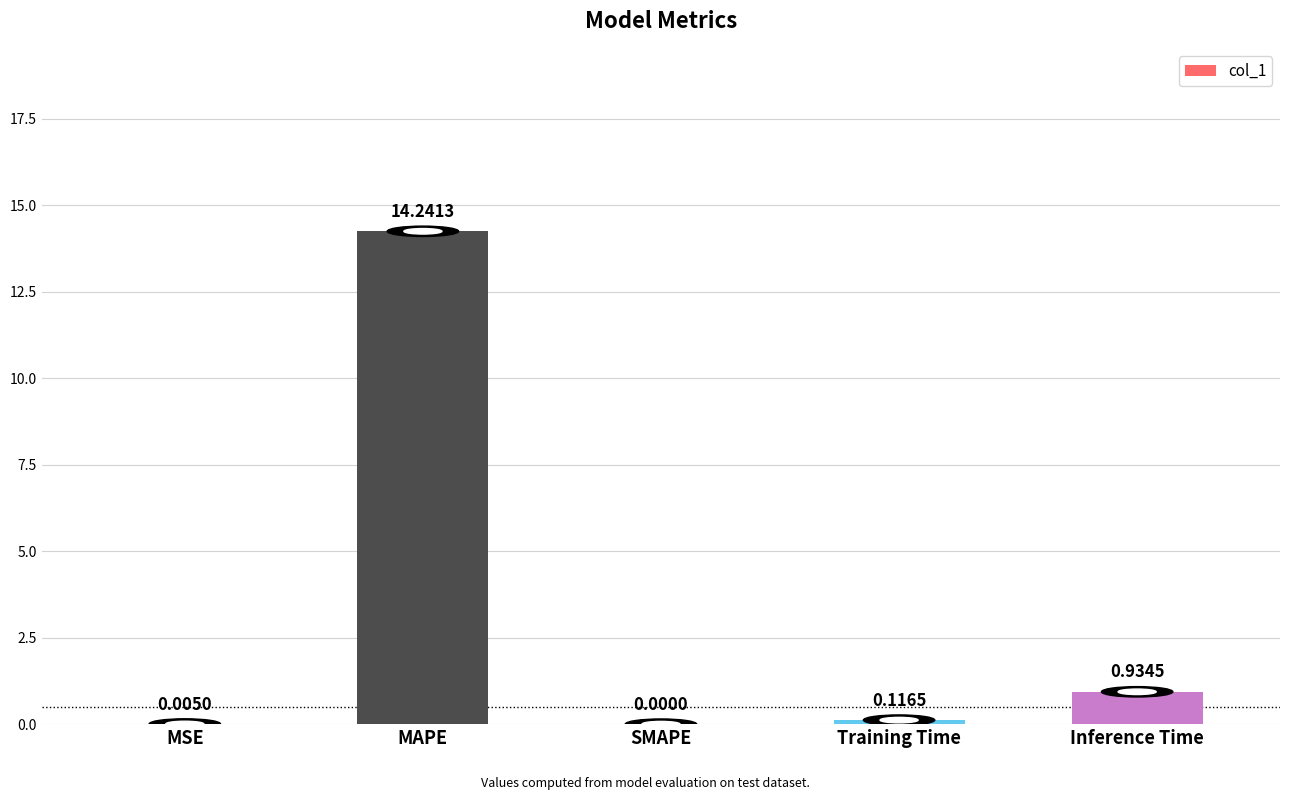

At which label is the value closest to 7?

Inference Time